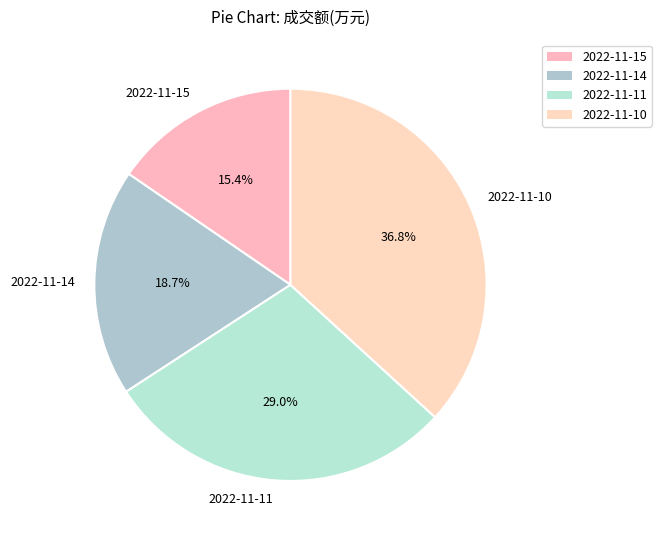

To the nearest percent, what portion does 2022-11-14 represent?

19%